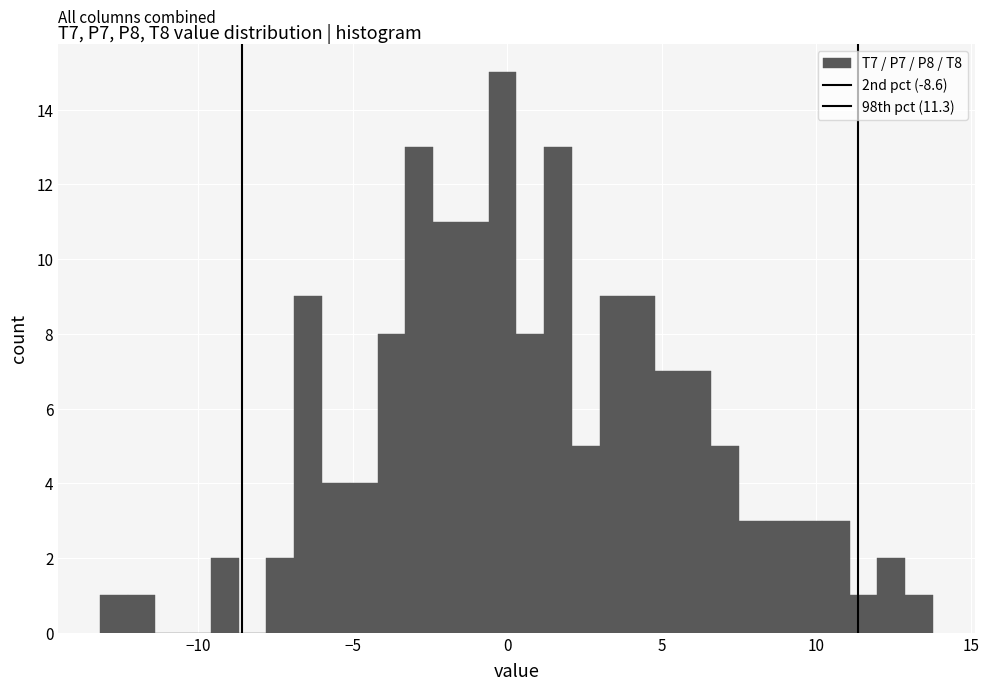

Read against the x-axis, roughly where is the centre of the tallest bar?

0.0